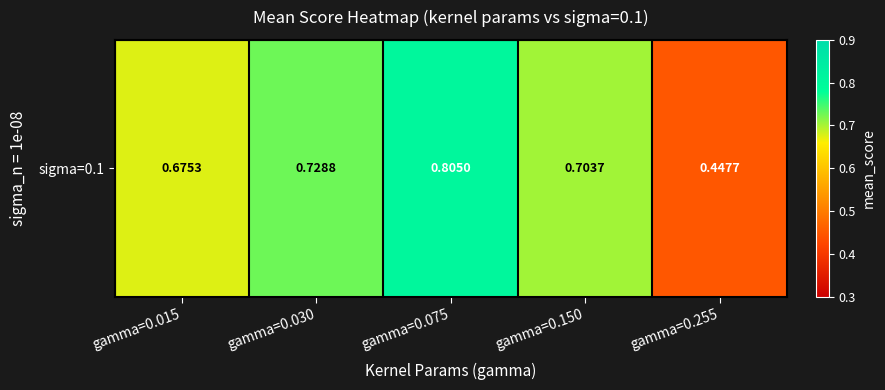

What is the average value?

0.7